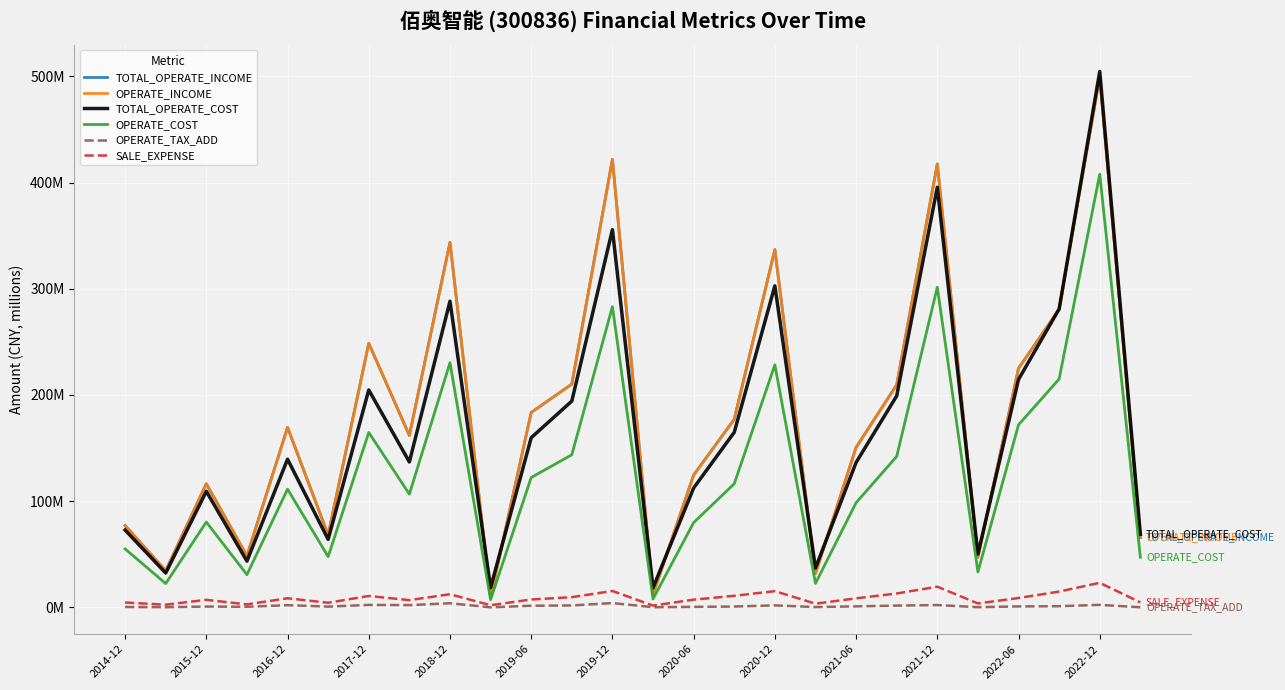

At how many categories does at least one series exceed 380?

3